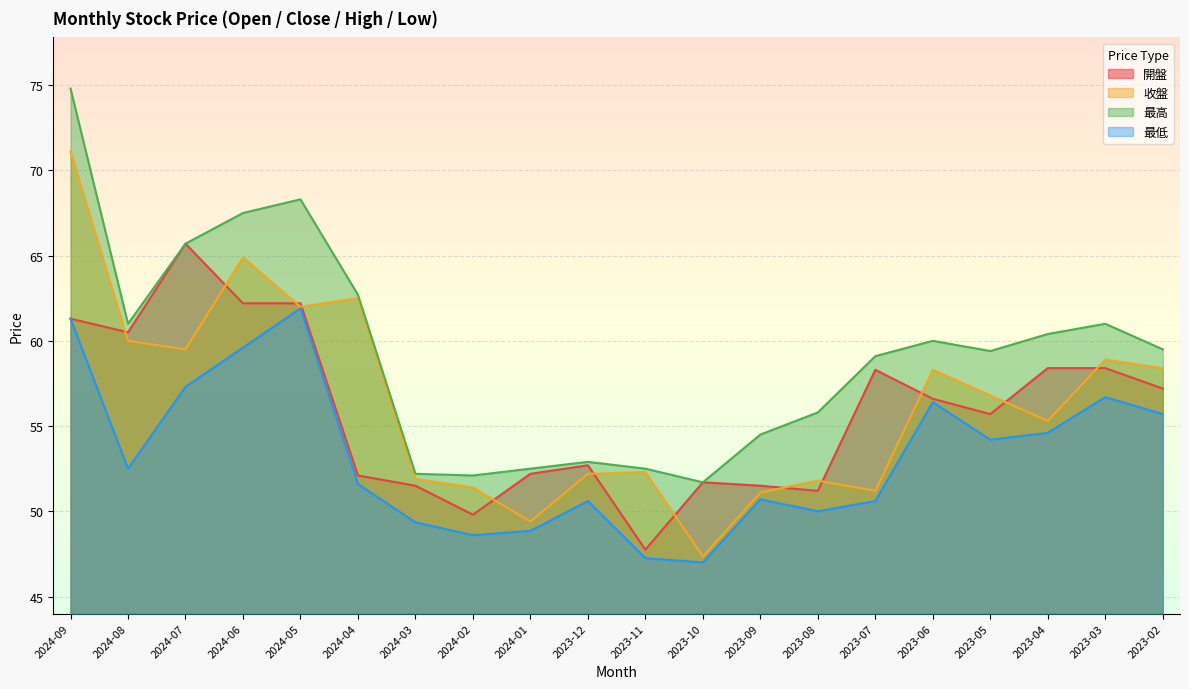

What is the label of the 15th point from the left?

2023-07